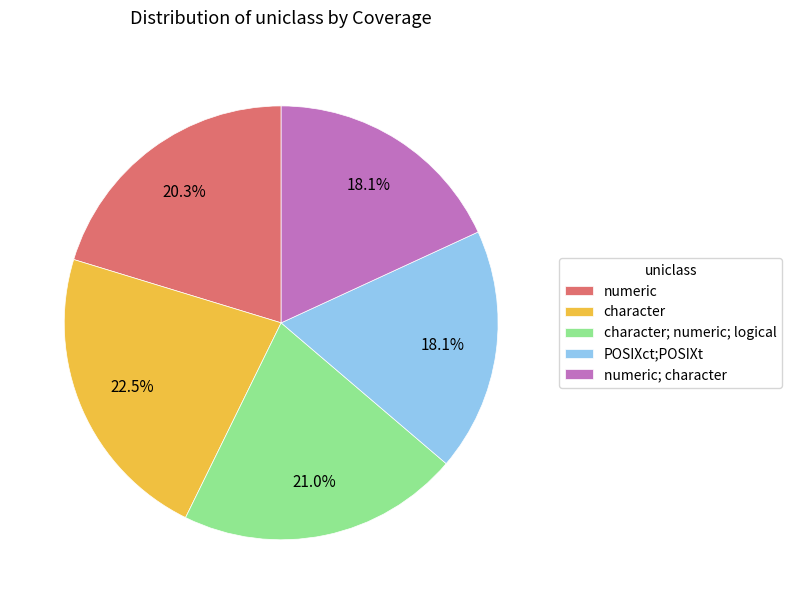

Do character and numeric together represent more than half of the pie?

No